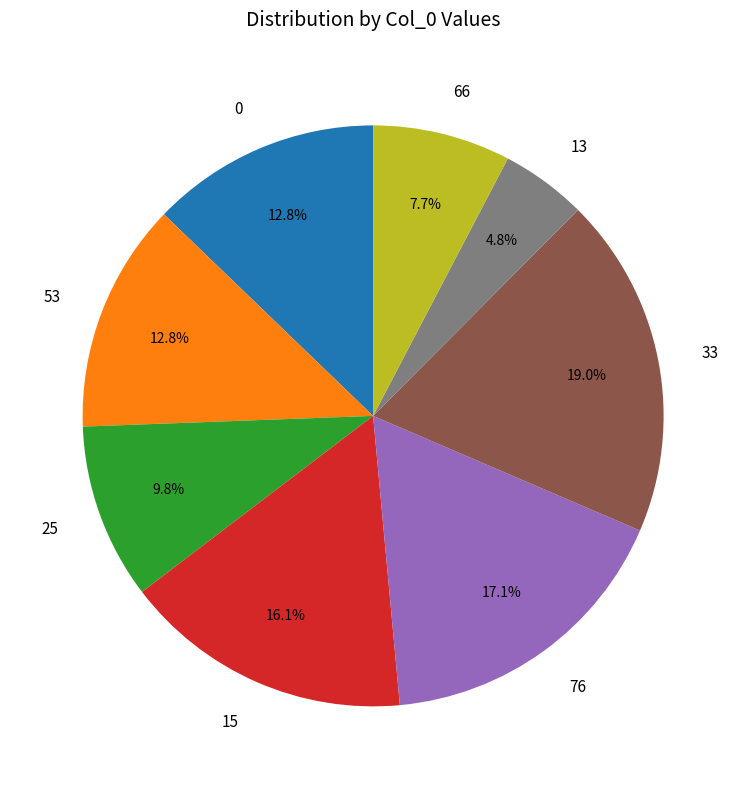

What is the ratio of the value at 25 to the value at 76?

0.6